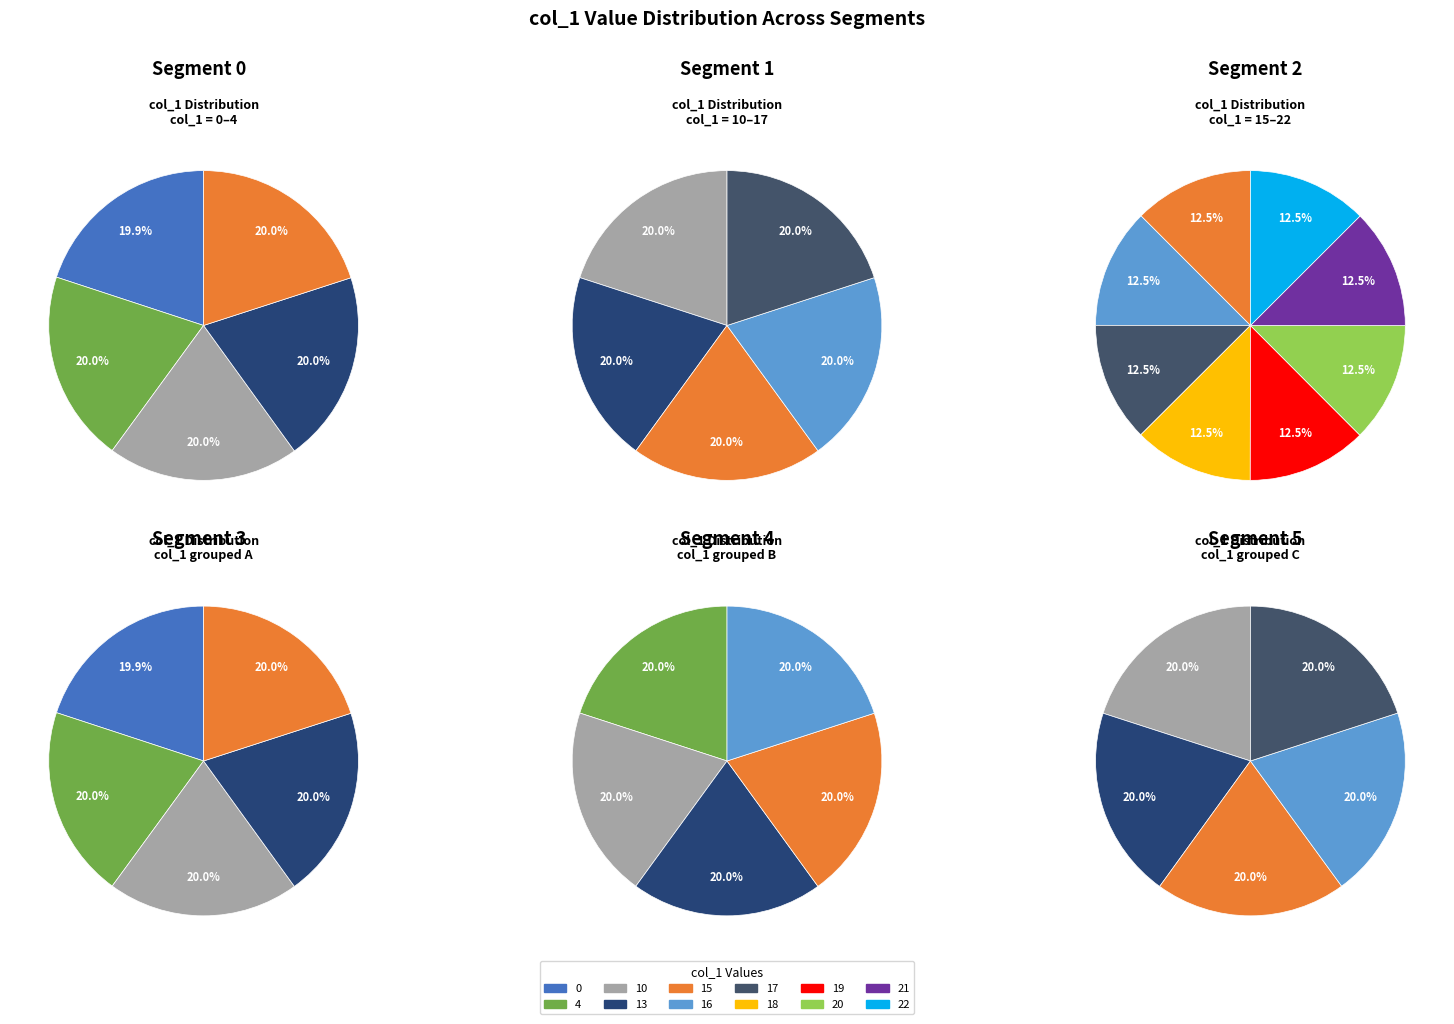

To the nearest percent, what is the combined percentage of 20 and 4?

17%